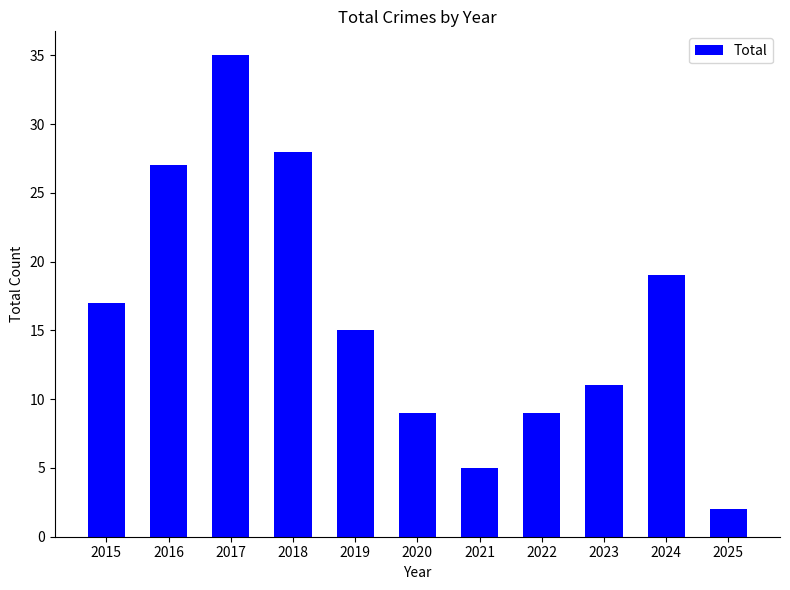

Which has a higher value, 2018 or 2019?

2018